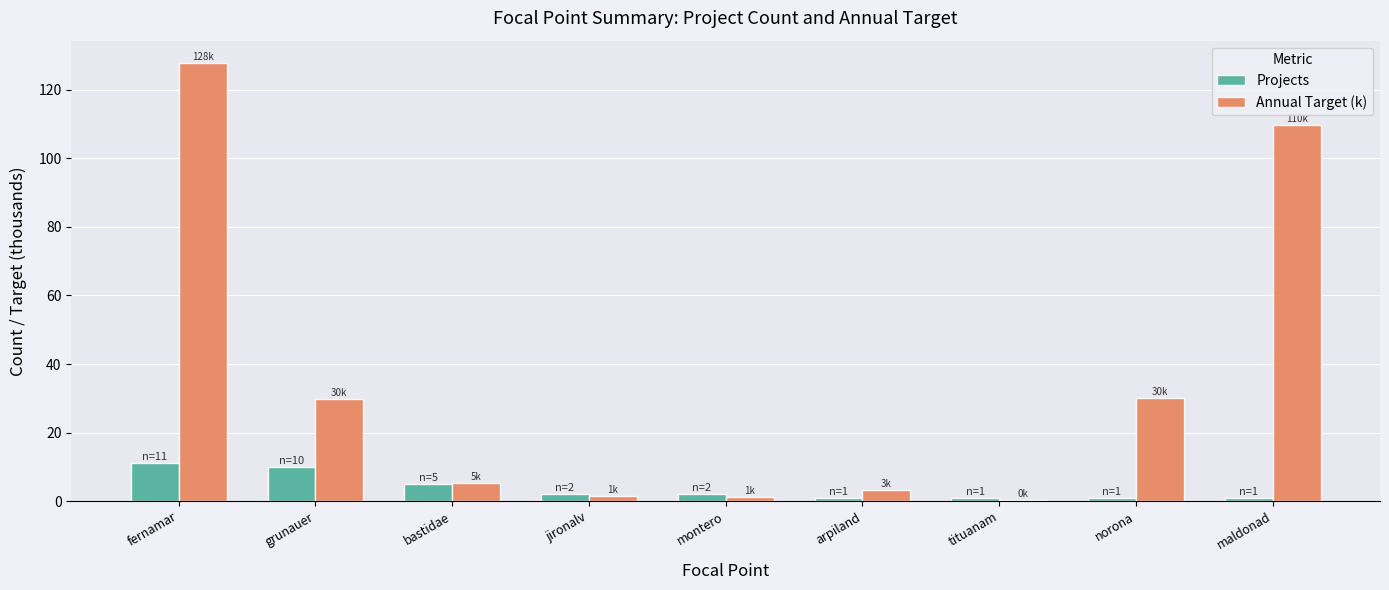

At which category is the sum across all series the highest?

fernamar